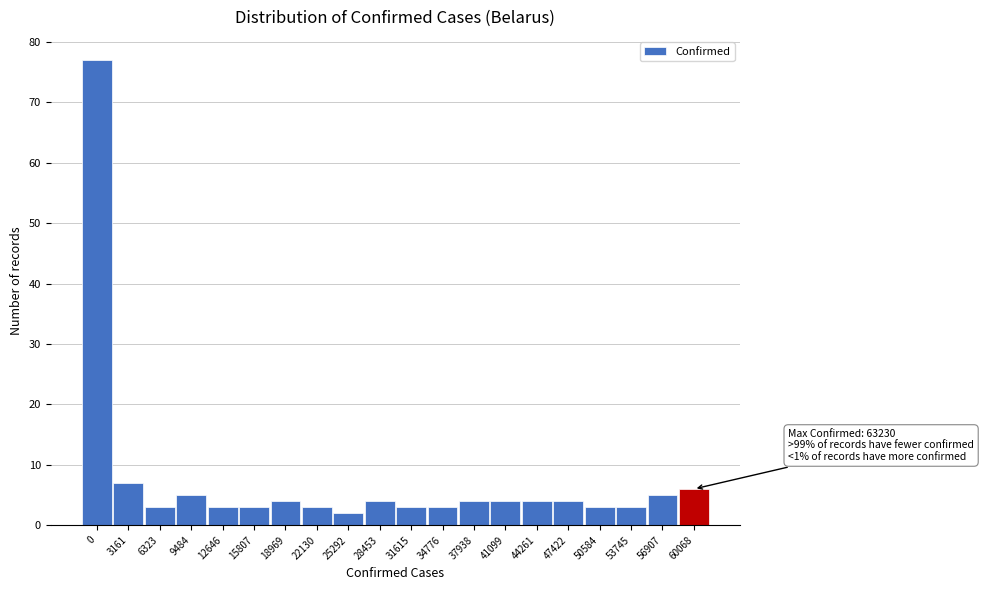

Reading left to right, transcribe all the data shown in this chart.

0=77	3161=7	6323=3	9484=5	12646=3	15807=3	18969=4	22130=3	25292=2	28453=4	31615=3	34776=3	37938=4	41099=4	44261=4	47422=4	50584=3	53745=3	56907=5	60068=6